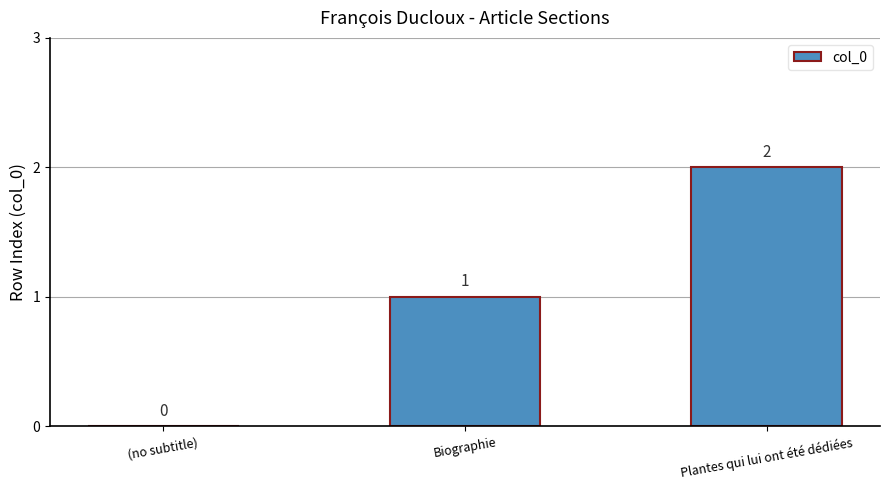

At which category does the chart reach its peak across all series?

Plantes qui lui ont été dédiées